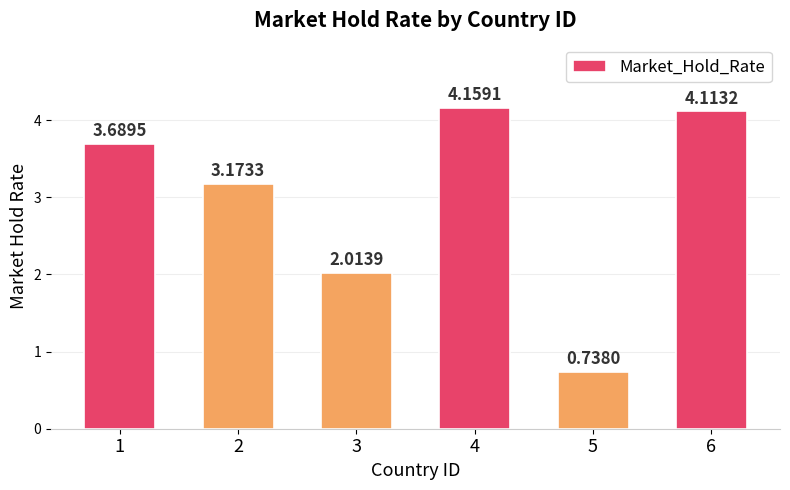

What is the sum of the values at 5 and 2?

3.9